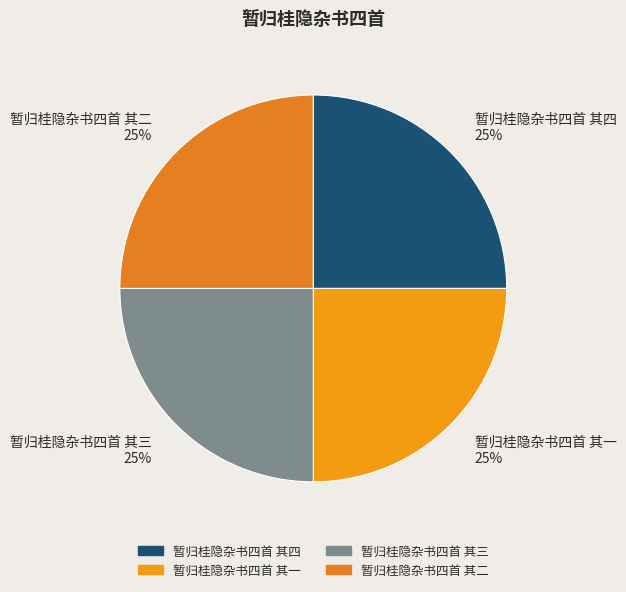

Does 暂归桂隐杂书四首 其三 represent more than half of the total?

No